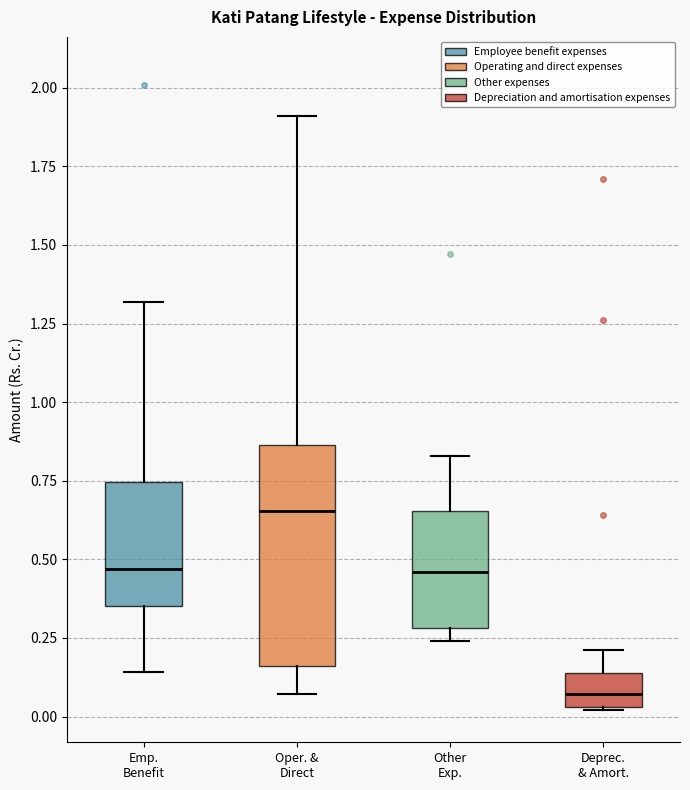

Reading left to right, read every box against the y-axis: the position of its median line, the range the box covers, and the ends of its whiskers. The values are not printed on the chart, so give them approximately, as read against the axis.

Emp. Benefit: median 0.45, box 0.35 to 0.75, whiskers 0.15 to 1.30
Oper. & Direct: median 0.65, box 0.15 to 0.85, whiskers 0.05 to 1.90
Other Exp.: median 0.45, box 0.30 to 0.65, whiskers 0.25 to 0.85
Deprec. & Amort.: median 0.05 (inside the box), box 0.05 to 0.15, whiskers 0.00 to 0.20